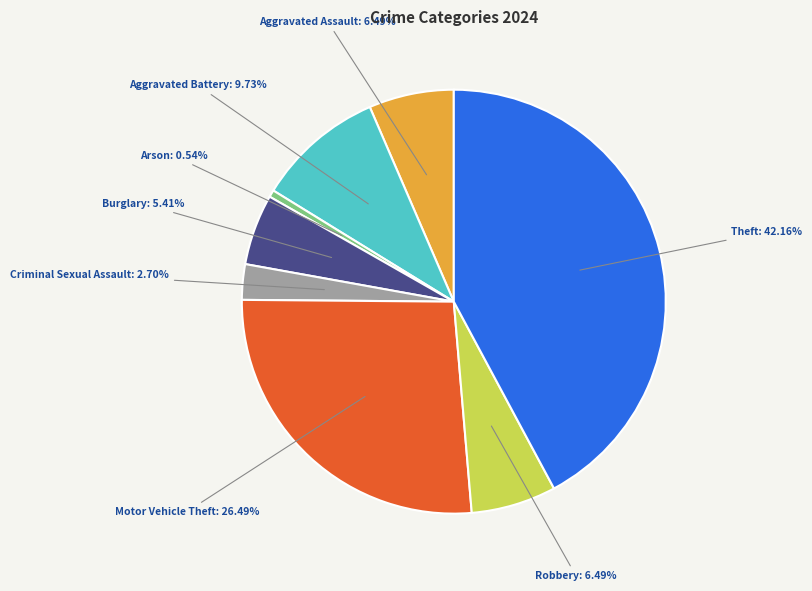

Does any single category account for the majority?

No